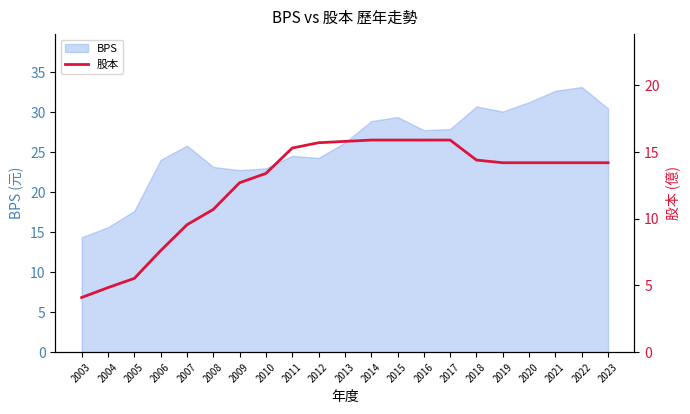

The chart shows a value of 8.4 at 2023. True or false?

False